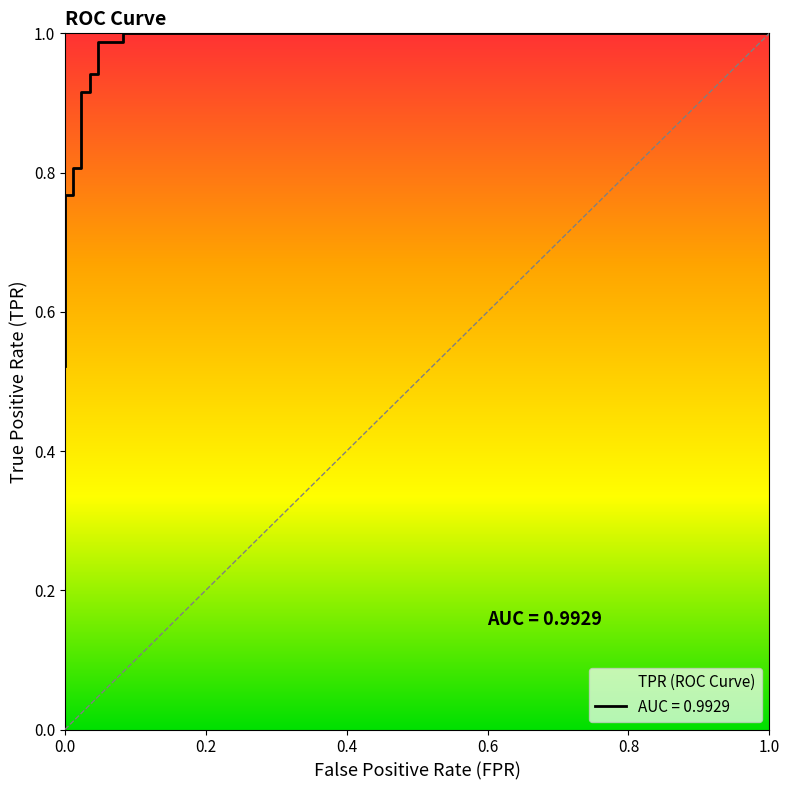

Is this an area chart (filled region under the line)?

No